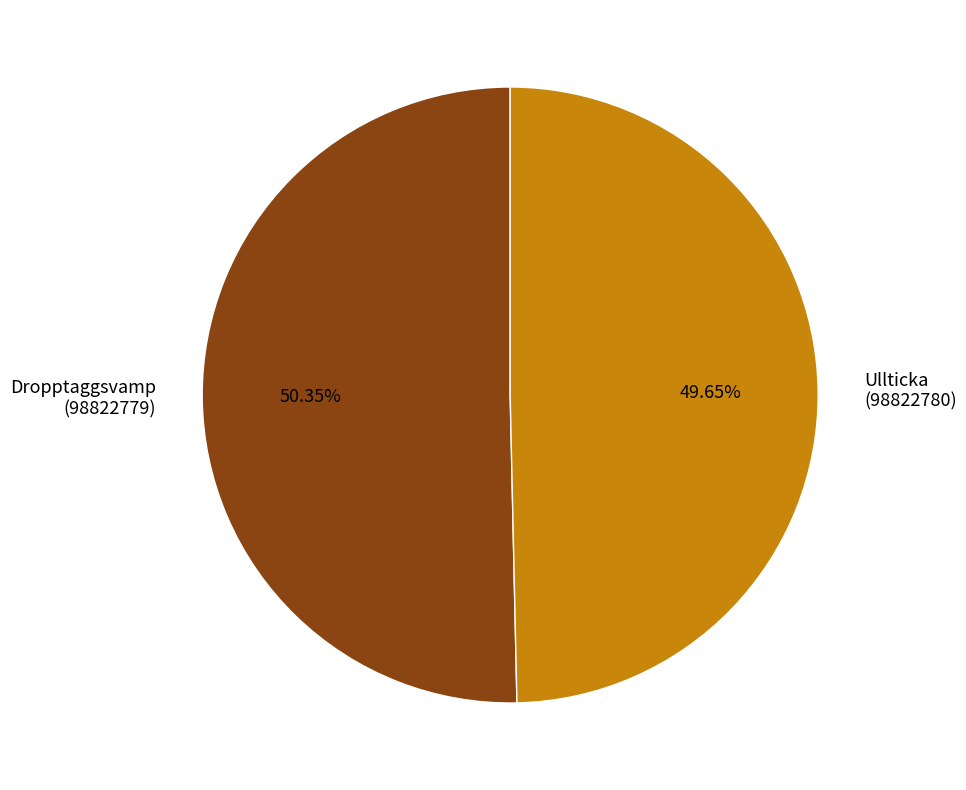

To the nearest percent, what is the average slice percentage?

50%